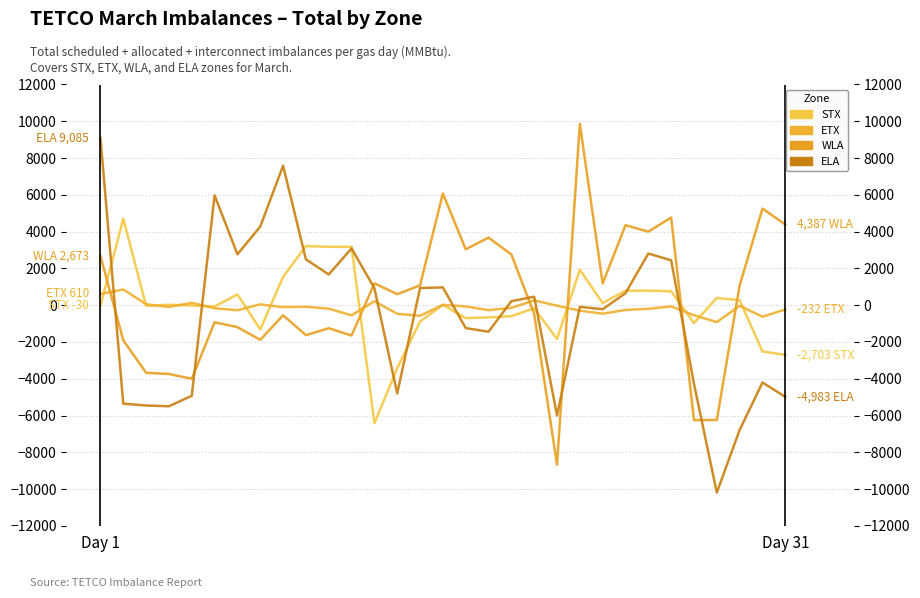

How many intersections are there between STX and ELA?

11